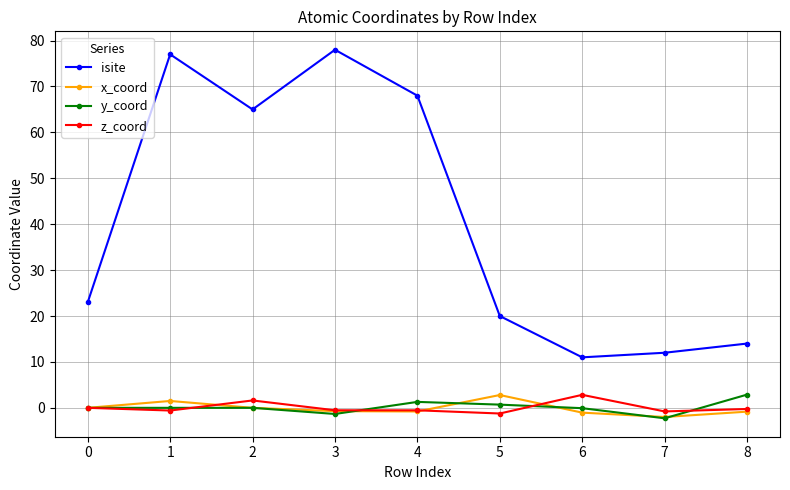

Which category has the highest value in the z_coord series?

6